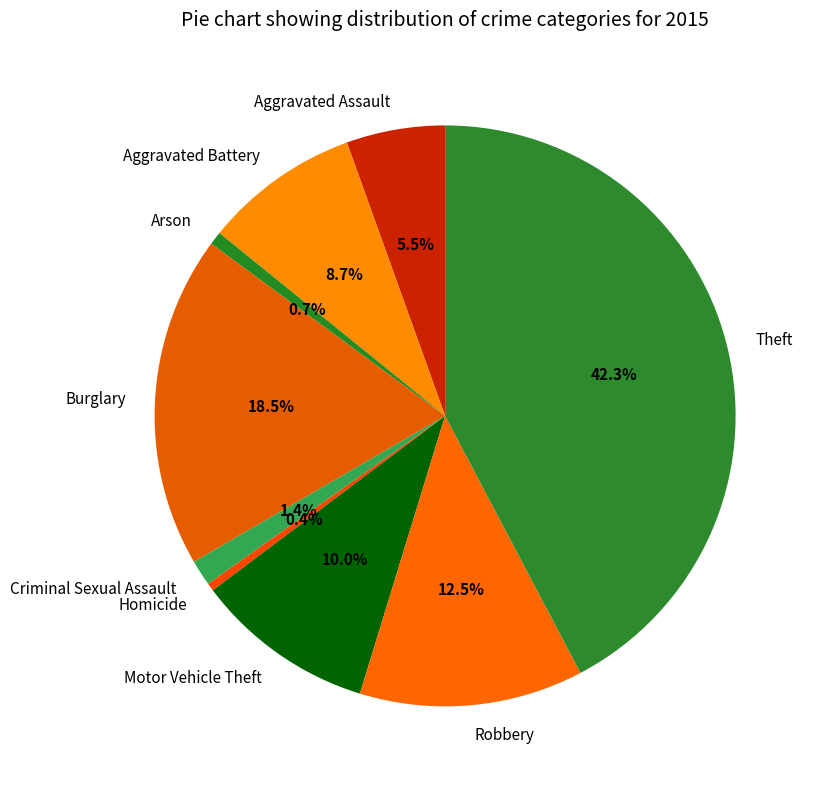

Approximately how many times larger is the value at Criminal Sexual Assault compared to Aggravated Assault?

0.3